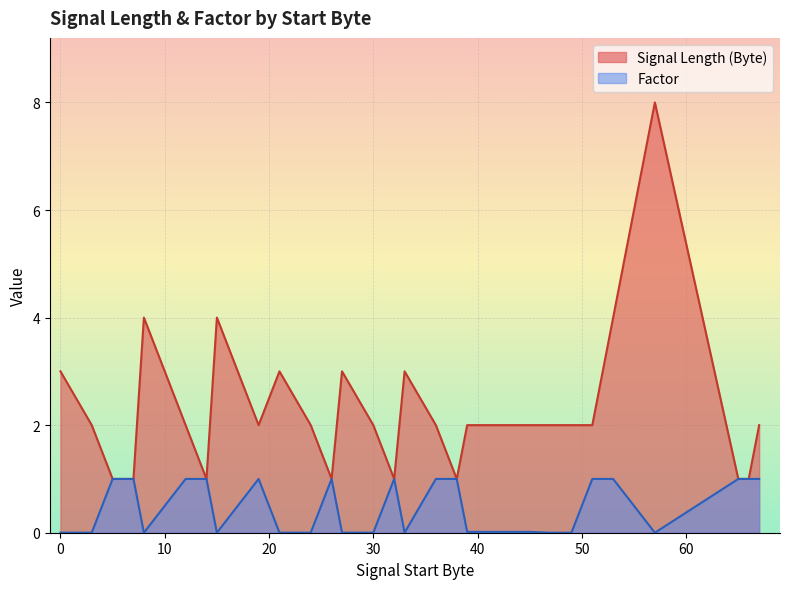

Which series has the widest spread of values?

Signal Length (Byte)